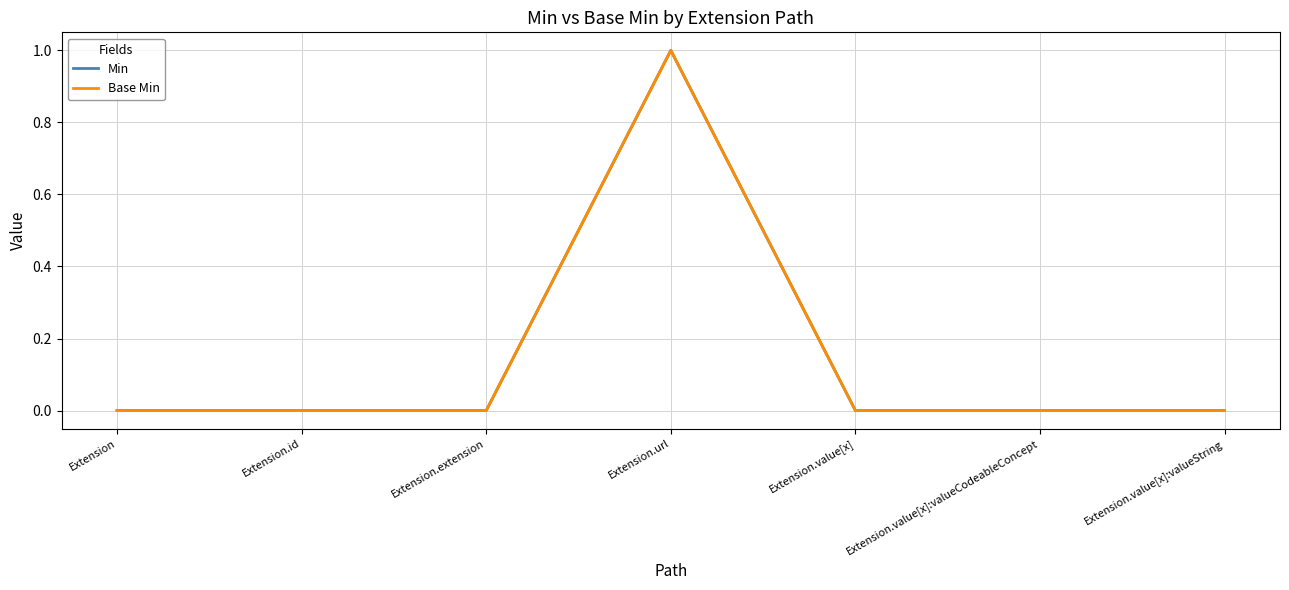

Reading left to right, transcribe all the data shown in this chart.

Min: 0	0	0	1	0	0	0
Base Min: 0	0	0	1	0	0	0